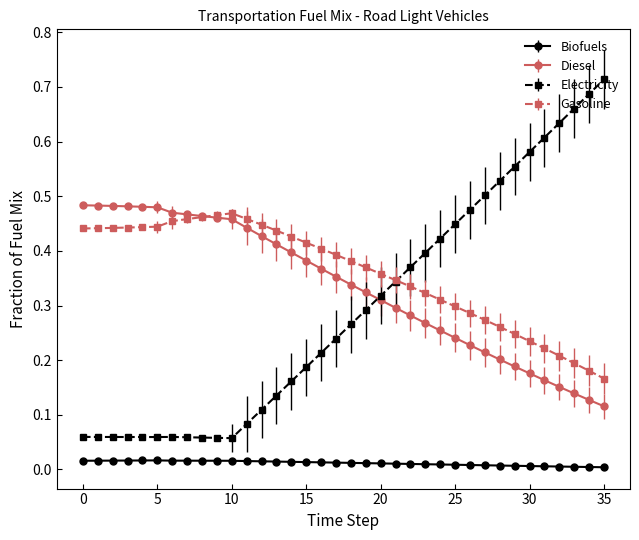

True or false: Biofuels and Gasoline cross at least once.

False